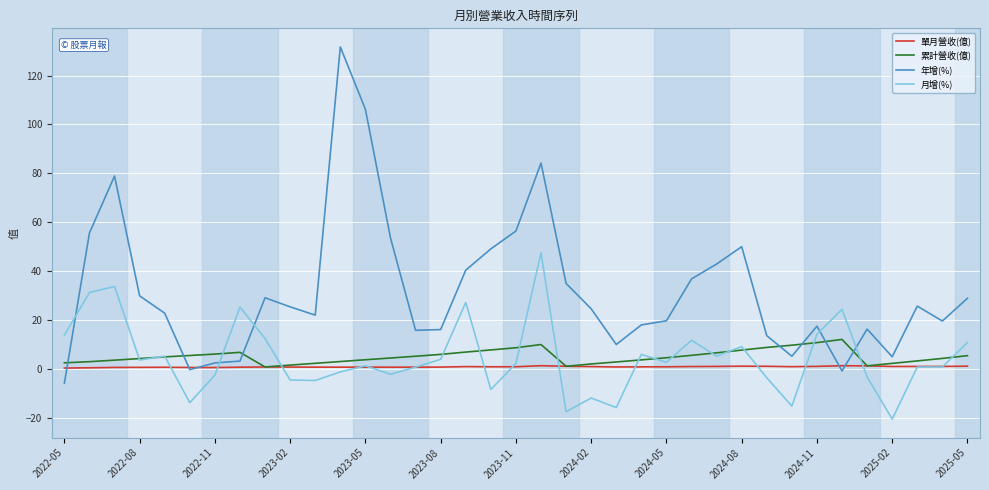

Which series has the largest total across all categories?

年增(%)